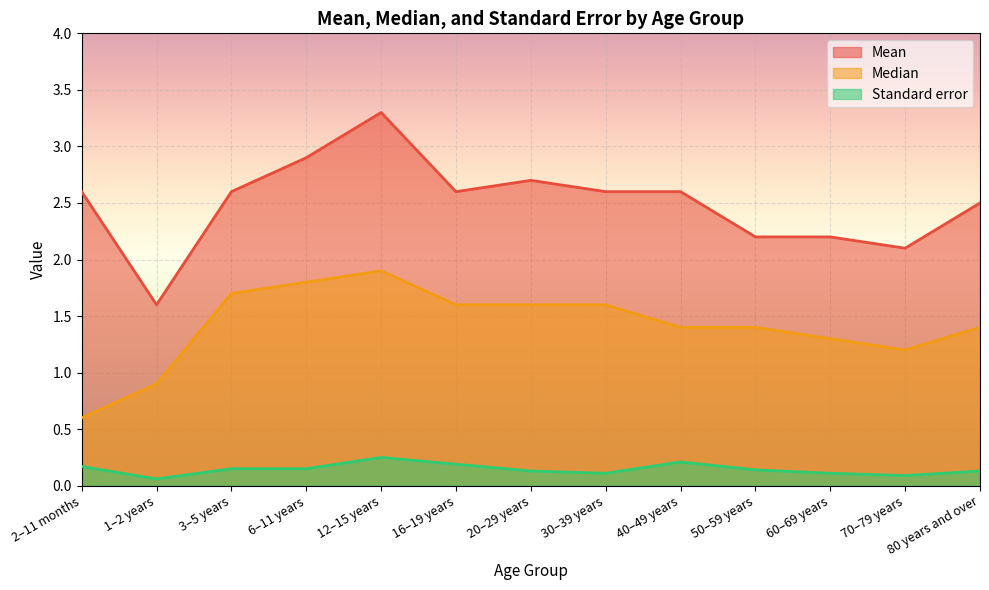

True or false: Mean has more than 1 interior local peaks.

True